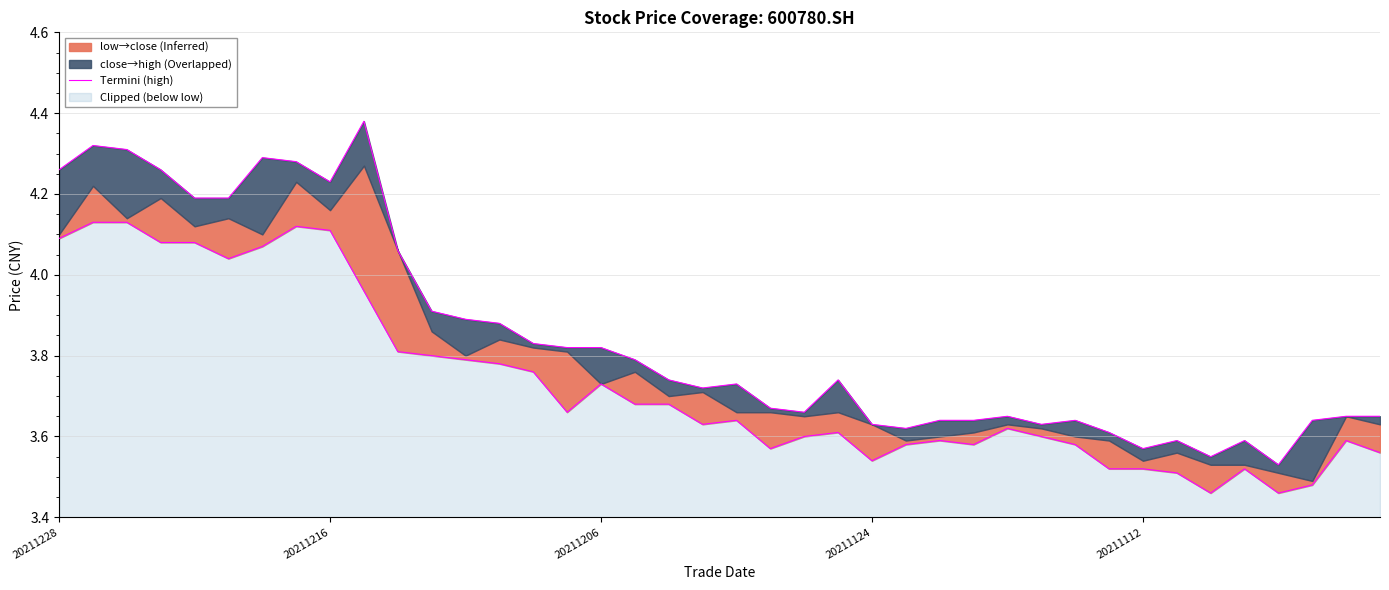

List the labels in order of value, smallest first.

36, 34, 32, 33, 35, 31, 25, 24, 29, 26, 27, 30, 37, 28, 38, 39, 22, 21, 19, 20, 18, 23, 17, 15, 16, 14, 13, 12, 11, 10, 20211112, 5, 8, 20211228, 20211124, 7, 6, 20211206, 20211216, 9